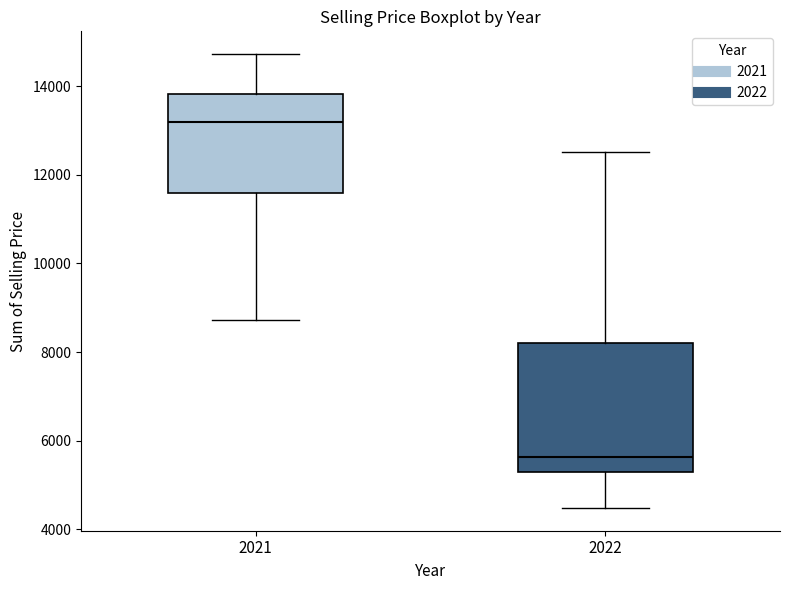

Which box's median line is the highest?

2021